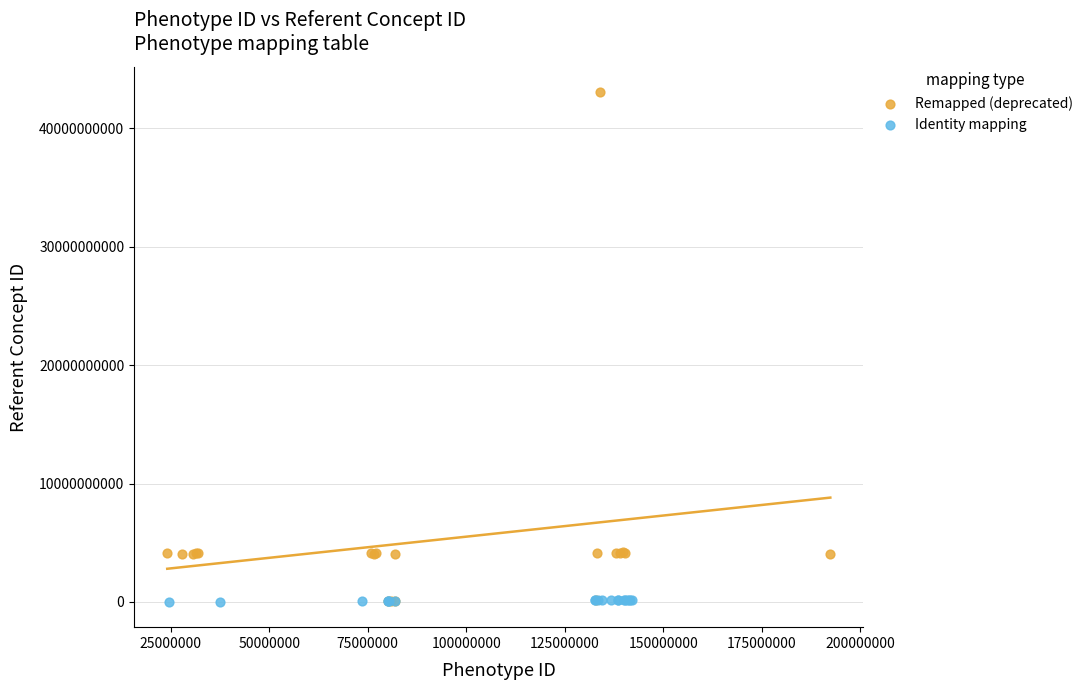

Which series reaches the maximum Y coordinate?

Remapped (deprecated)